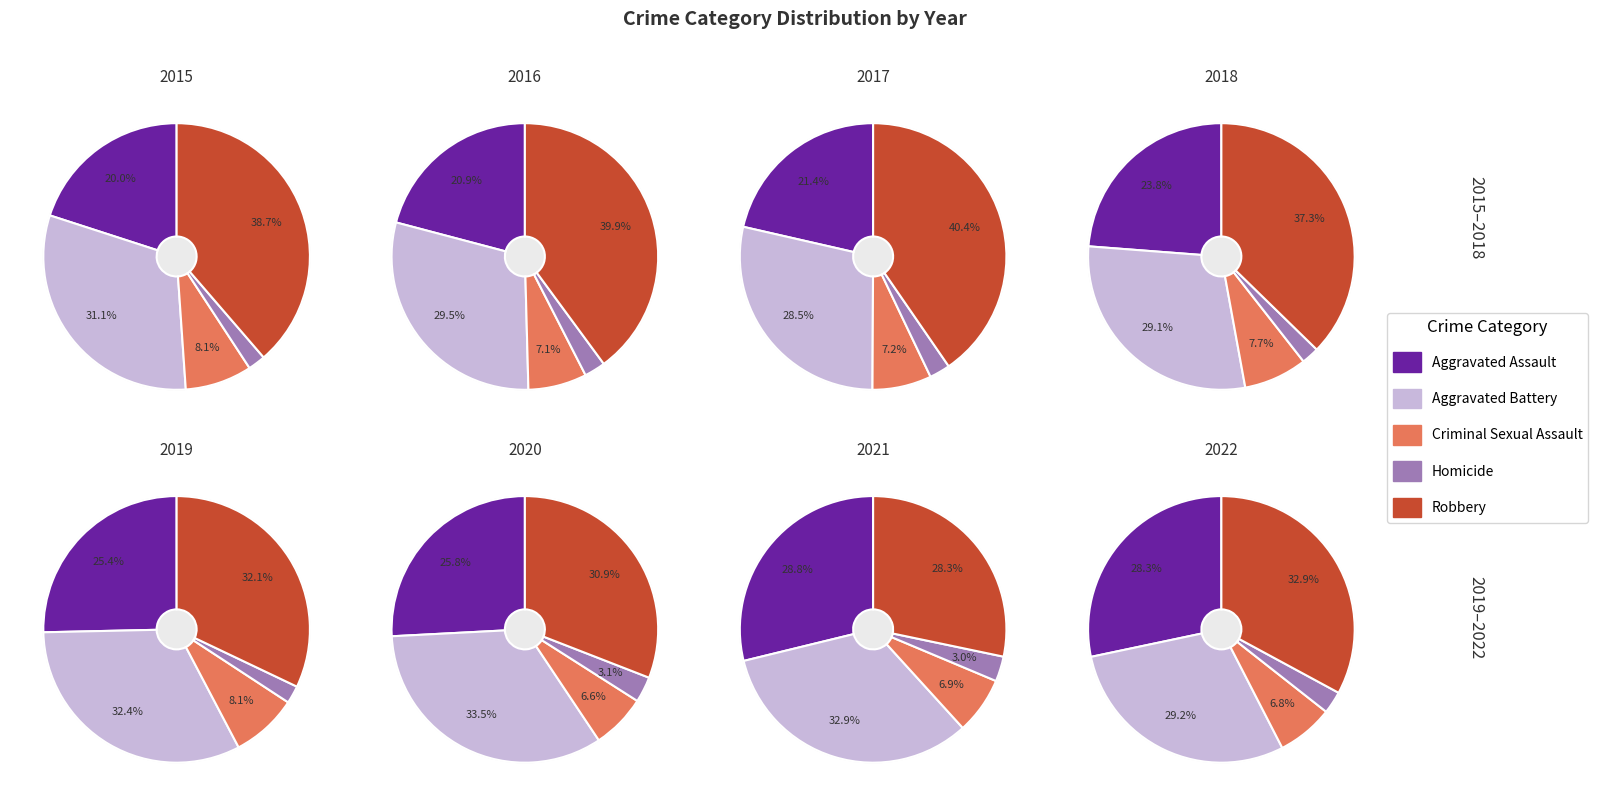

Is it true that 7 is 15% of the pie?

True